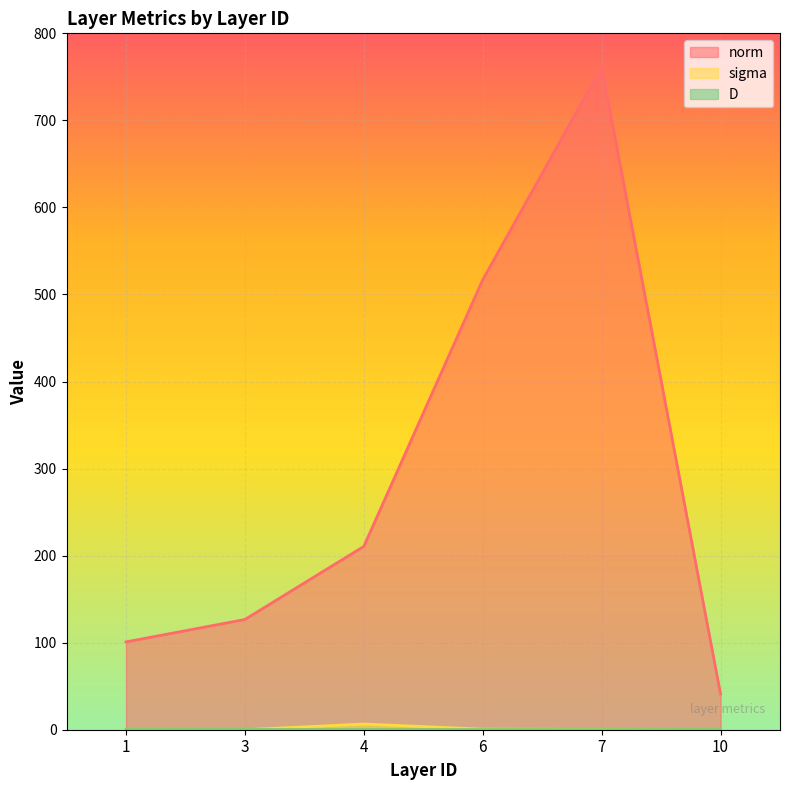

Rank the categories by norm value from highest to lowest.

7, 6, 4, 3, 1, 10